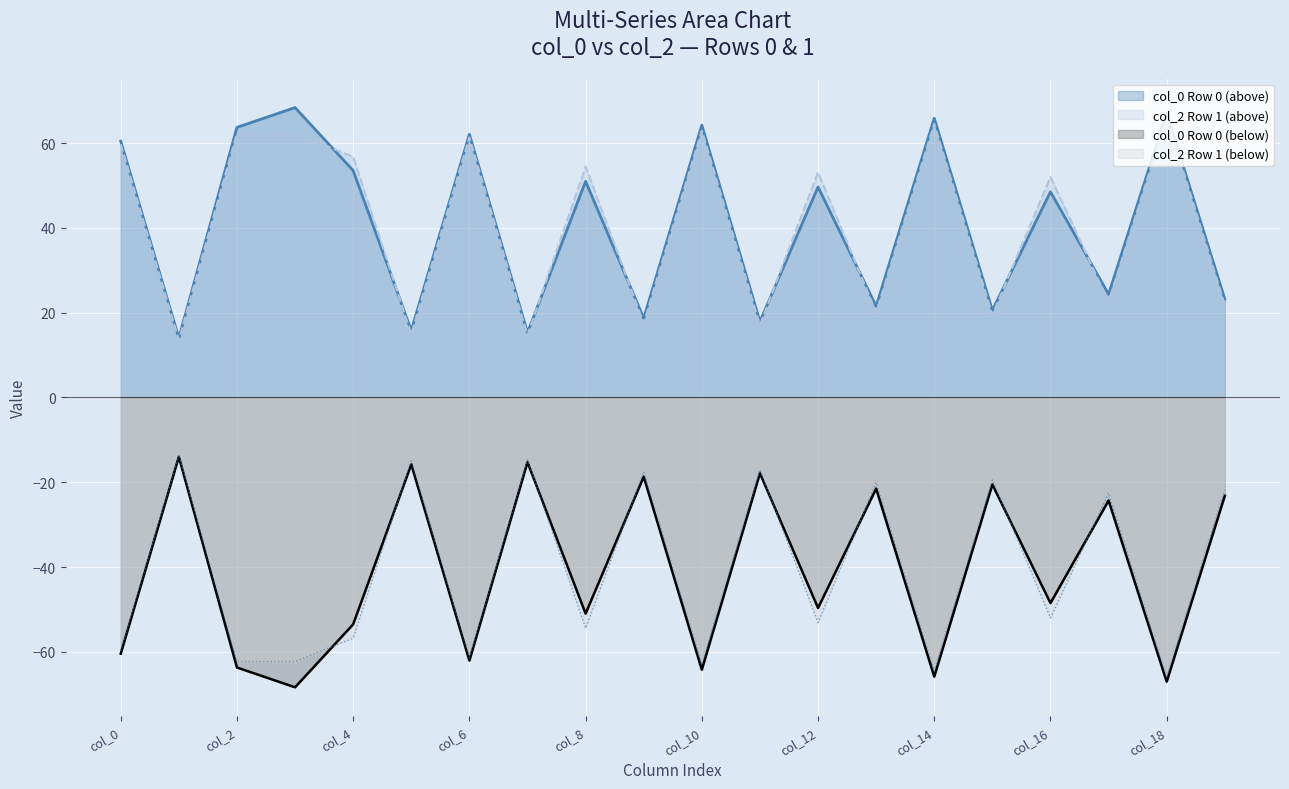

True or false: col_0 line has more than 0 points higher than both neighbors.

True